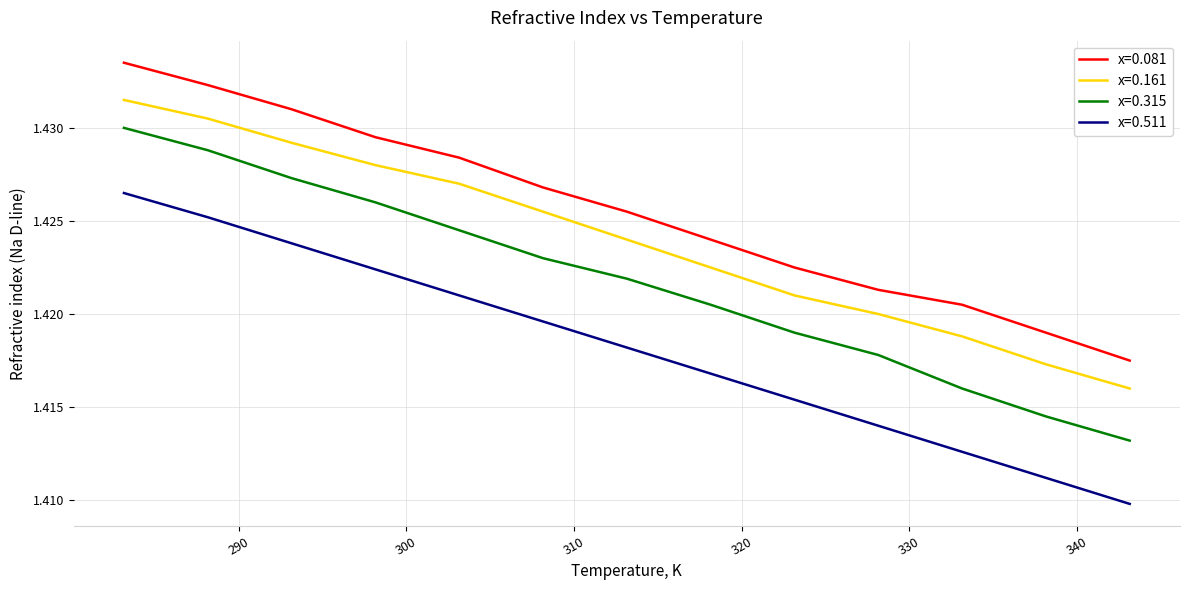

Which series has the largest total across all categories?

x=0.081